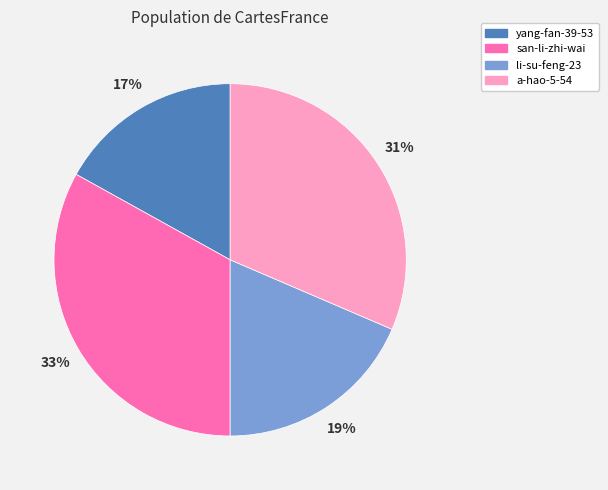

Is there a majority slice in this chart?

No